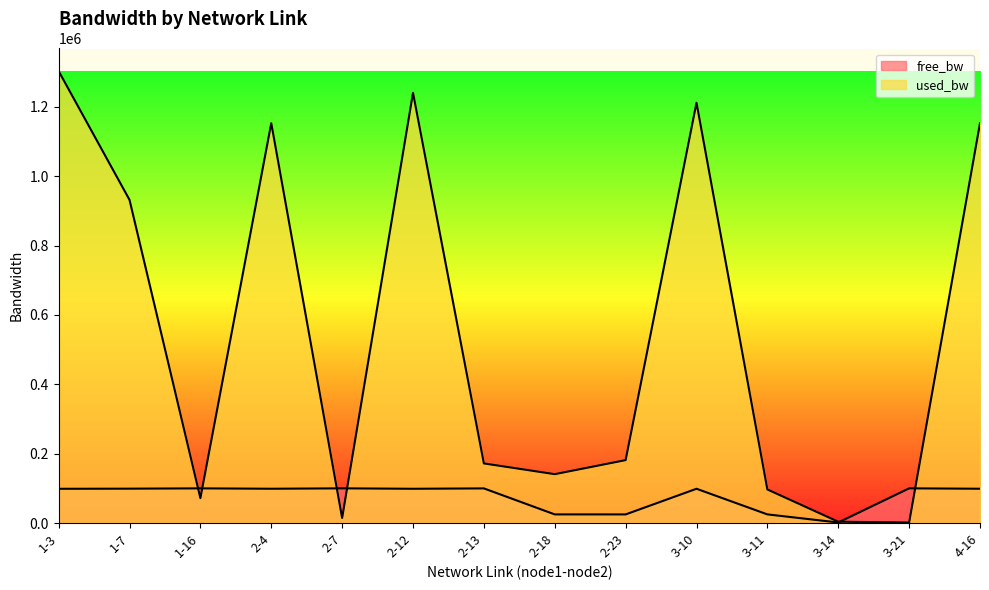

Rank the series at 2-13 from lowest to highest value.

free_bw, used_bw